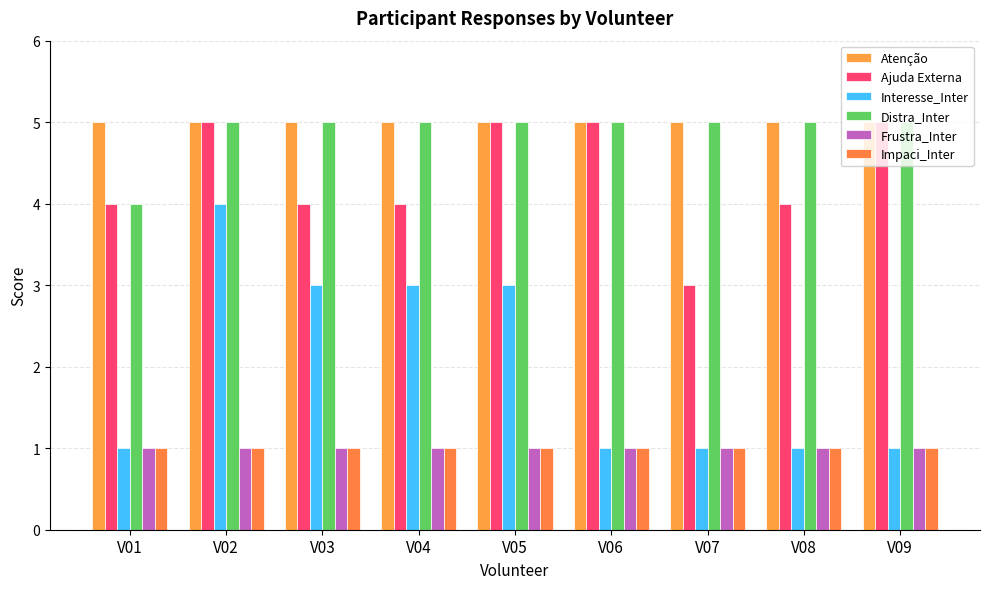

Which label corresponds to the smallest value in the chart?

V01